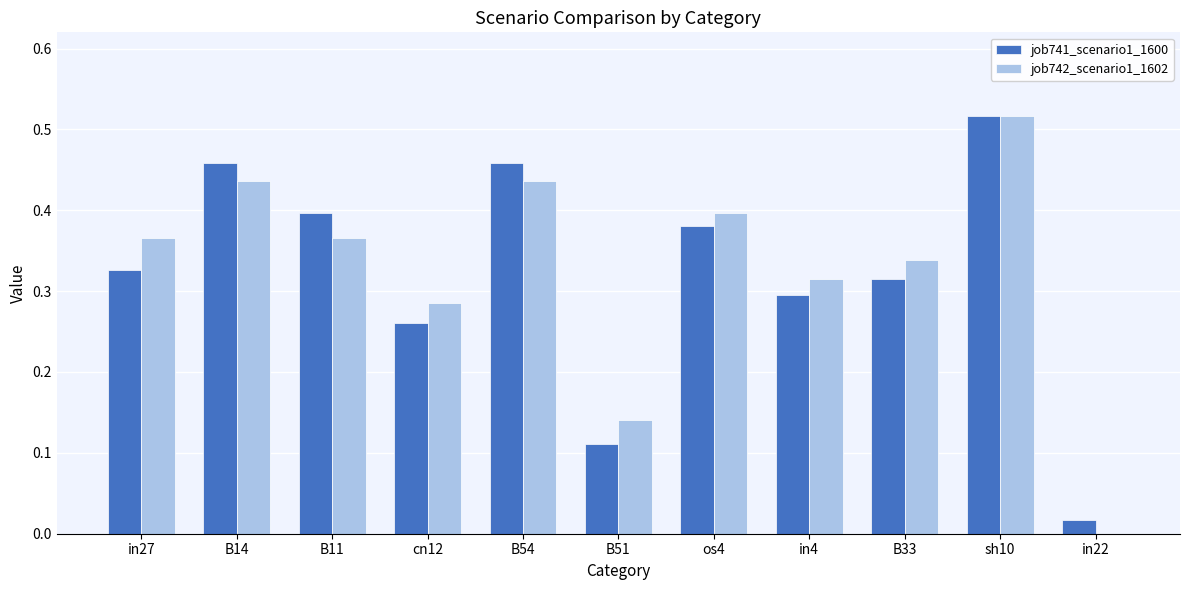

Which series has the largest total across all categories?

job742_scenario1_1602